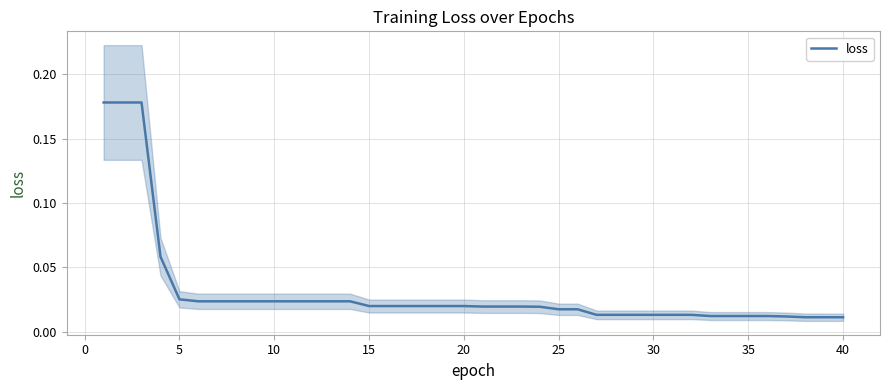

The value at 10 is 0.0. True or false?

False